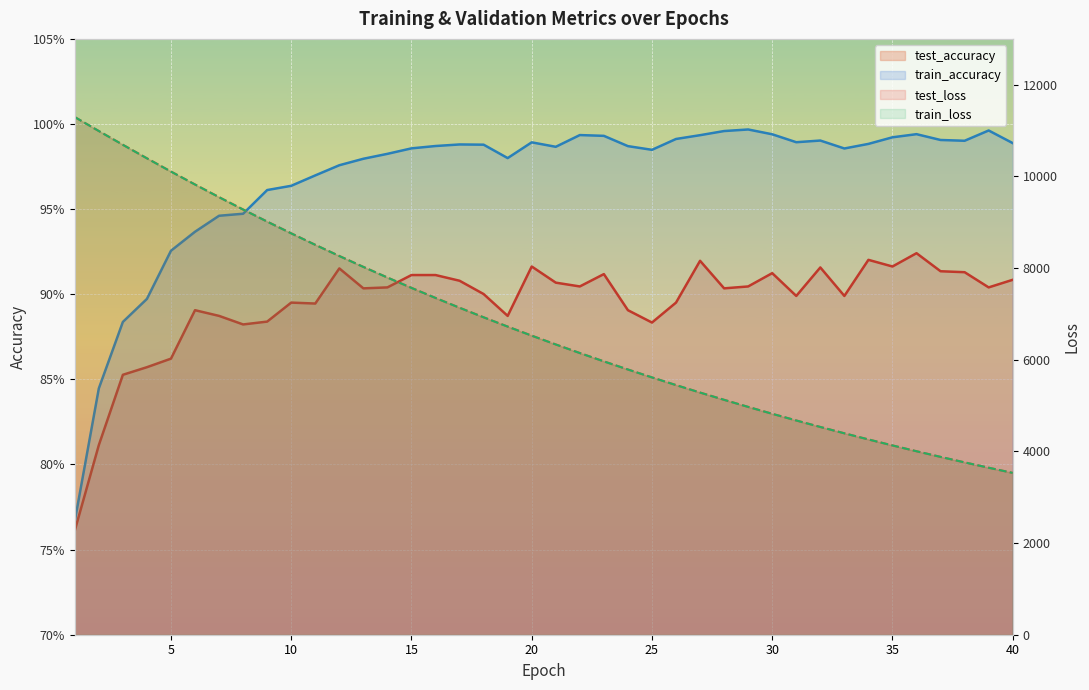

True or false: test_accuracy has a value of 1.6 at 27.

False